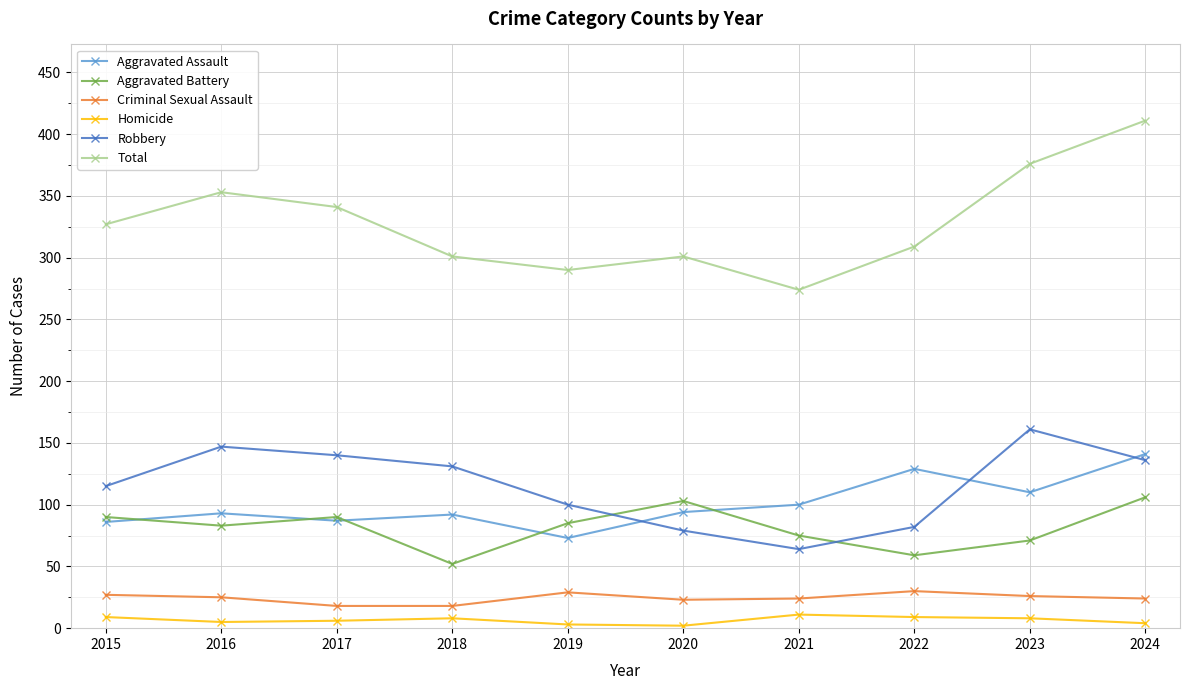

At which label does Robbery first exceed 131?

2016